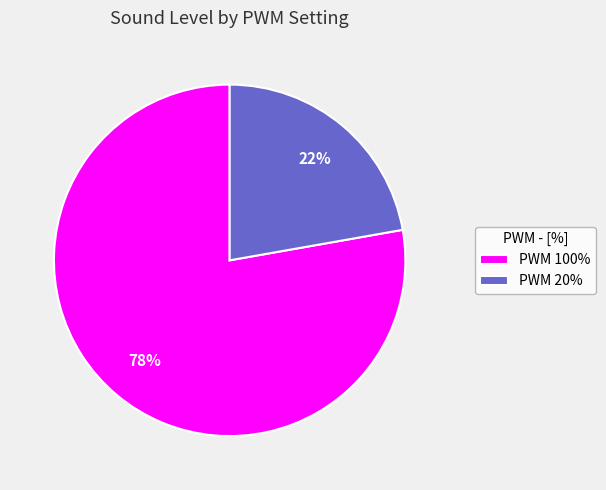

Is it true that PWM 20% is 22% of the pie?

True